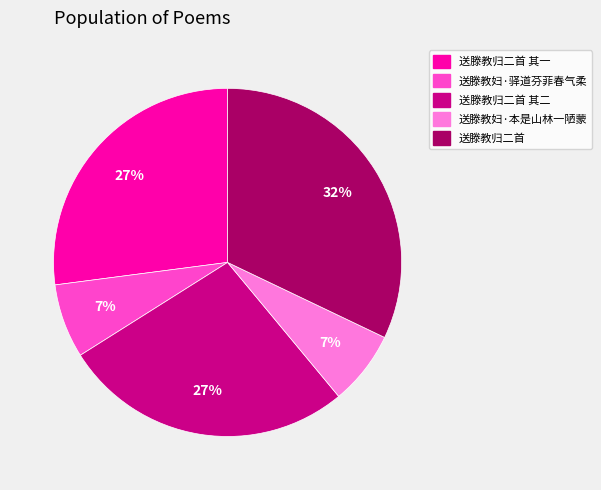

True or false: 送滕教妇·驿道芬菲春气柔 accounts for 1% of the total.

False